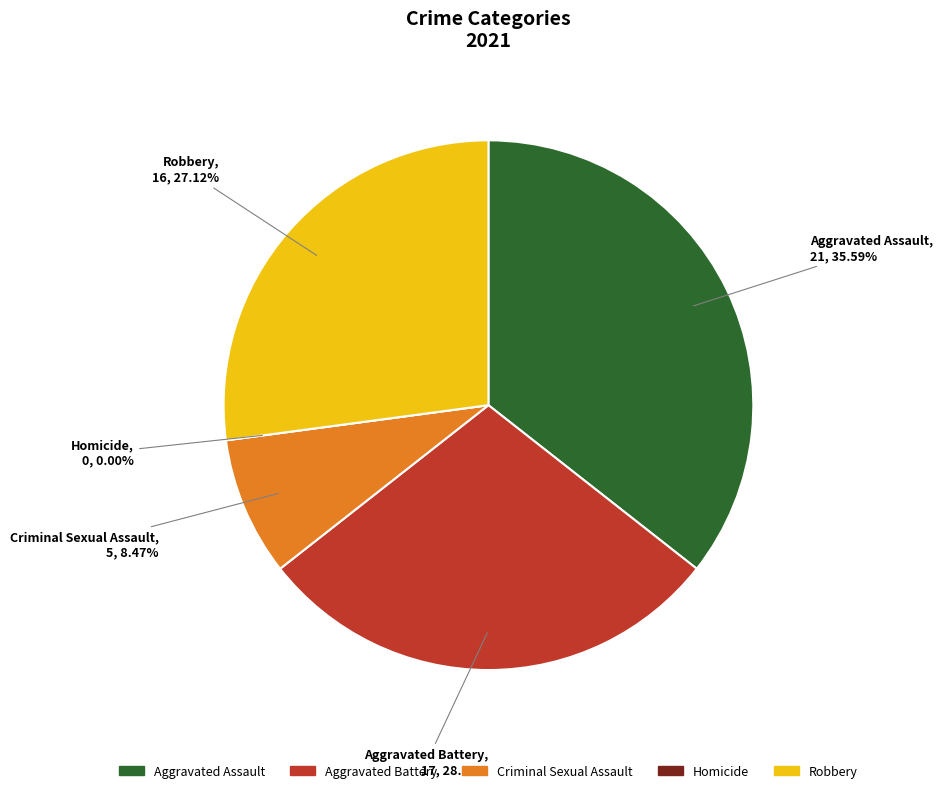

Rank the categories by value from highest to lowest.

Aggravated Assault, Aggravated Battery, Robbery, Criminal Sexual Assault, Homicide